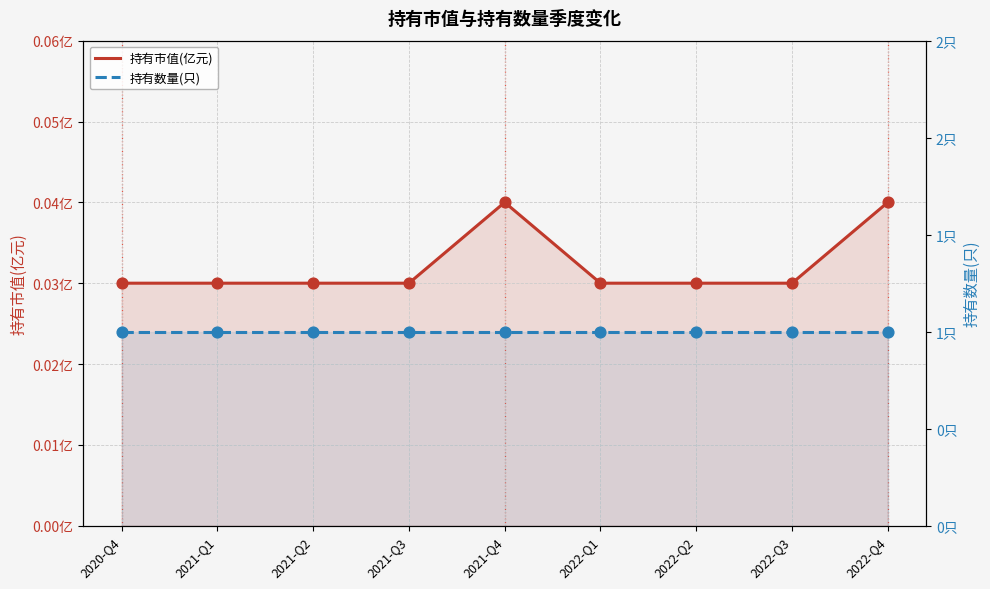

Which series reaches the maximum Y coordinate?

持有数量(只)